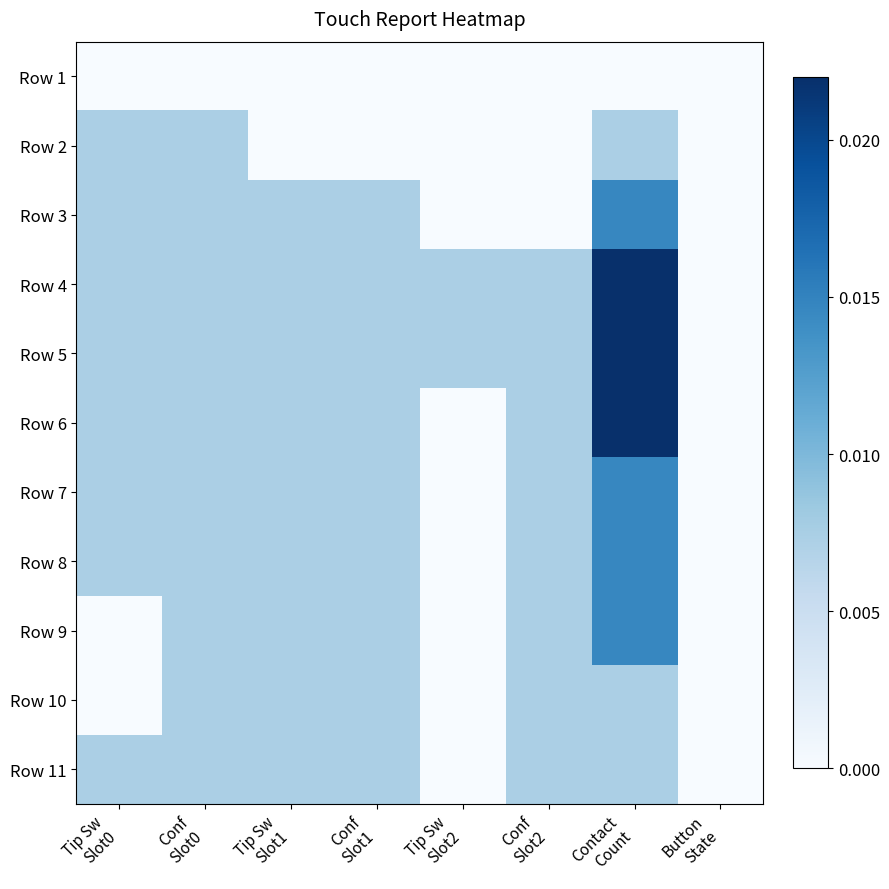

Which label corresponds to the largest value in the chart?

Contact
Count